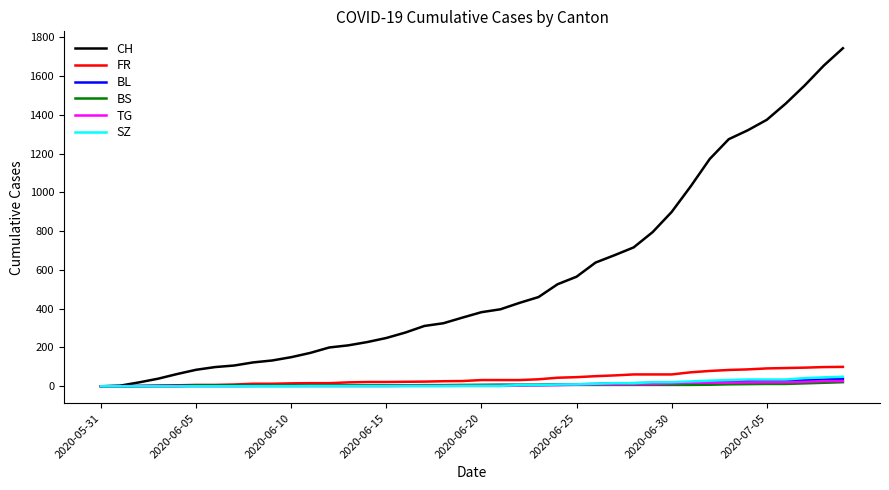

Which series has the largest total across all categories?

CH